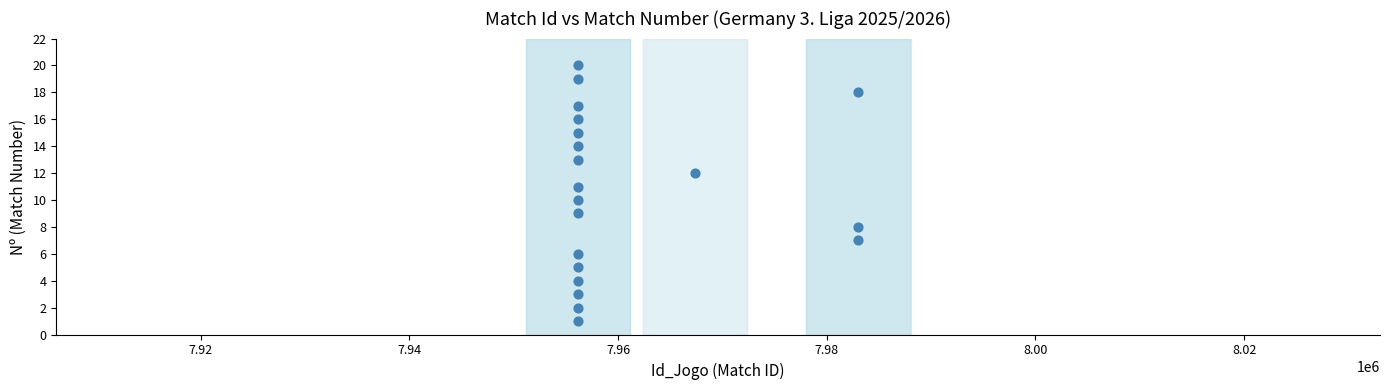

What is the range of Y values (max minus min)?

19